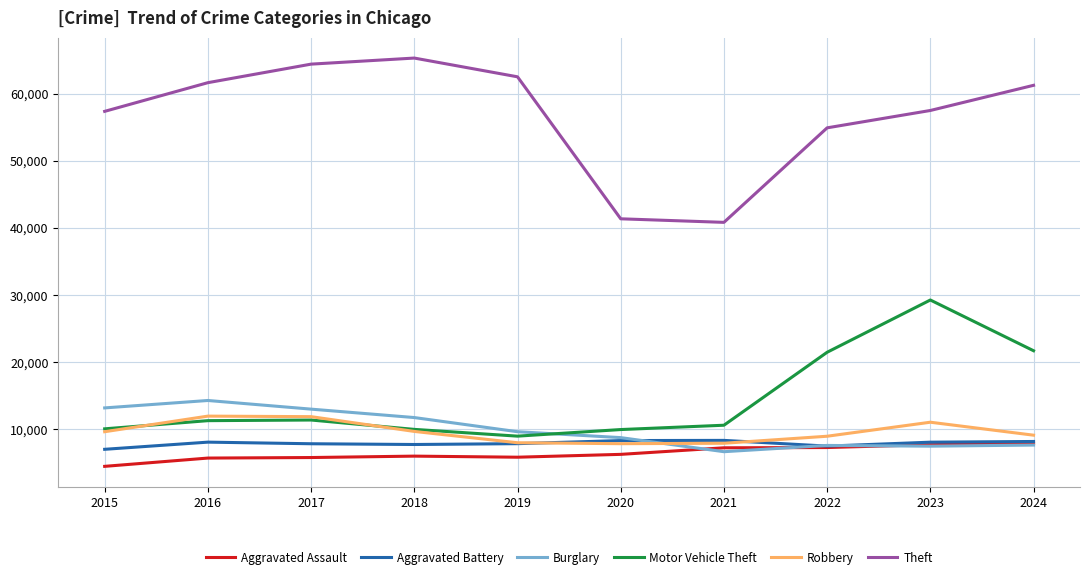

What is the maximum value shown in the chart?

65290